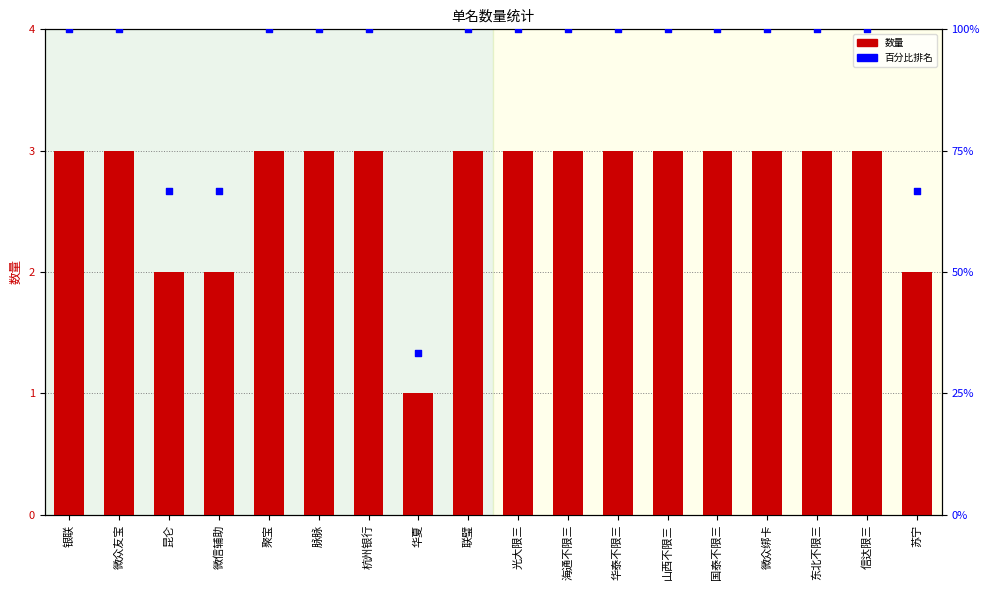

Which series contains the highest Y value?

百分比排名